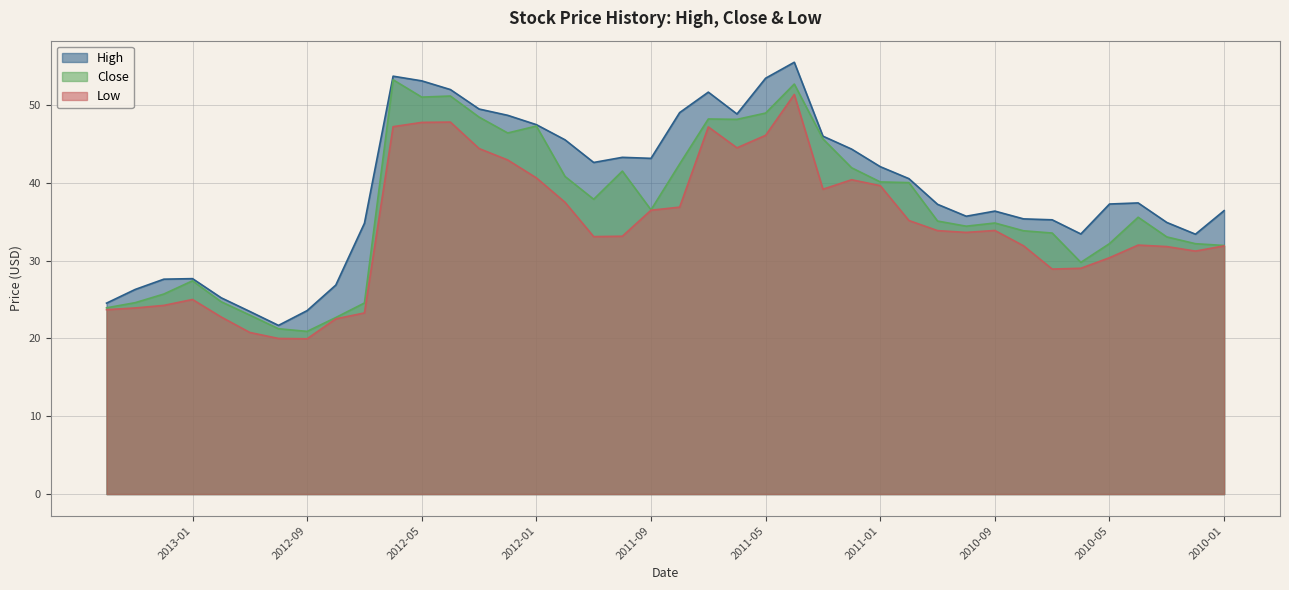

At which label is Close closest to 37?

2011-09